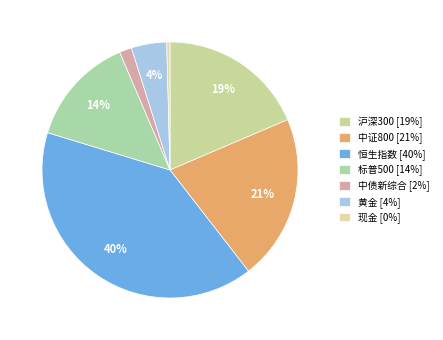

Rank the categories by value from highest to lowest.

恒生指数, 中证800, 沪深300, 标普500, 黄金, 中债新综合, 现金